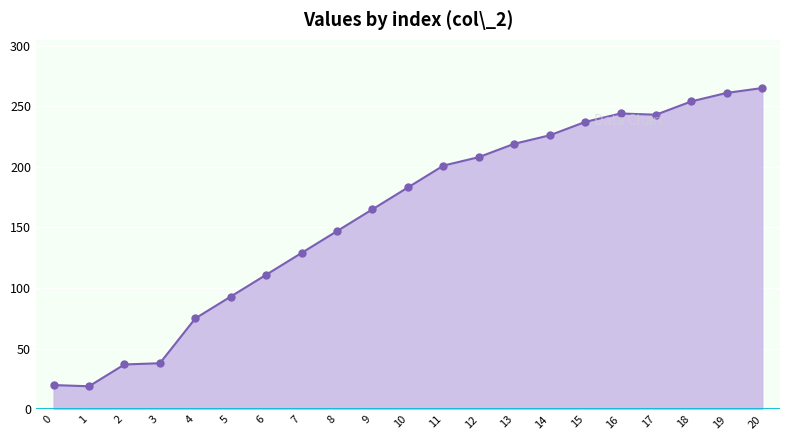

What is the maximum value shown in the chart?

265